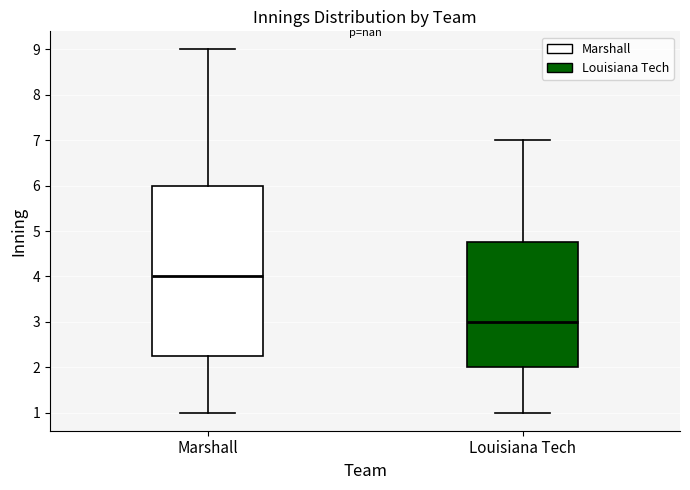

Which box's median line is the lowest?

Louisiana Tech